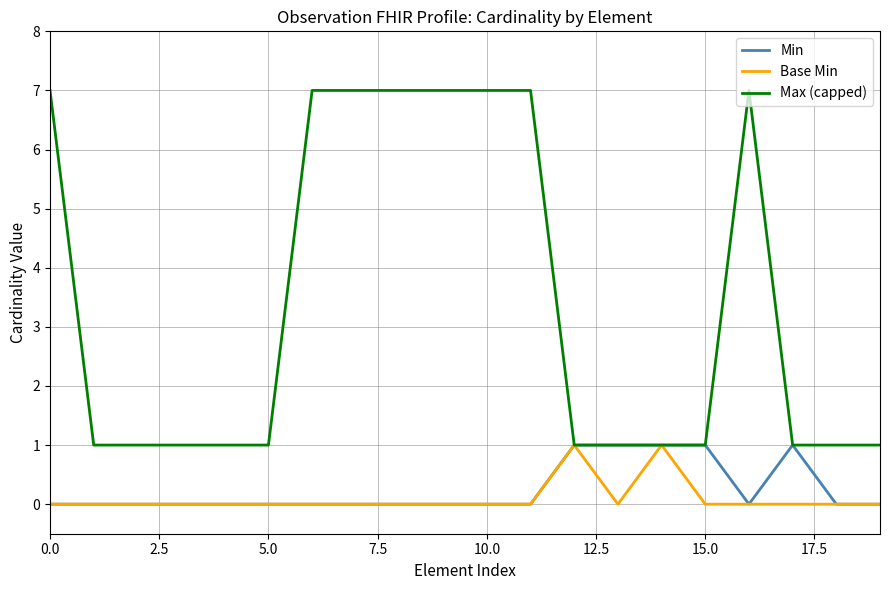

Count the number of data series in this chart.

3